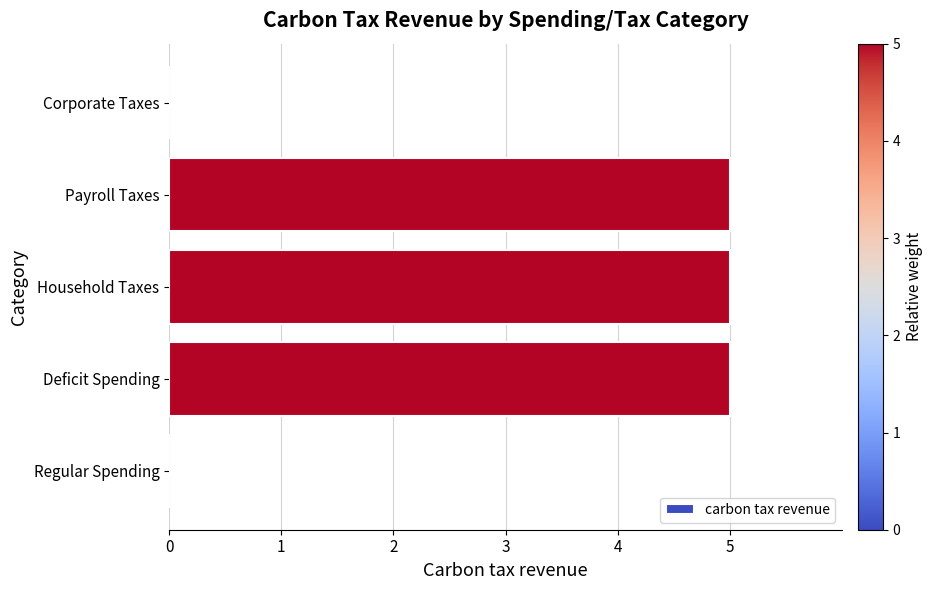

Reading bottom to top, extract all data points from this chart.

Regular Spending=0	Deficit Spending=5	Household Taxes=5	Payroll Taxes=5	Corporate Taxes=0